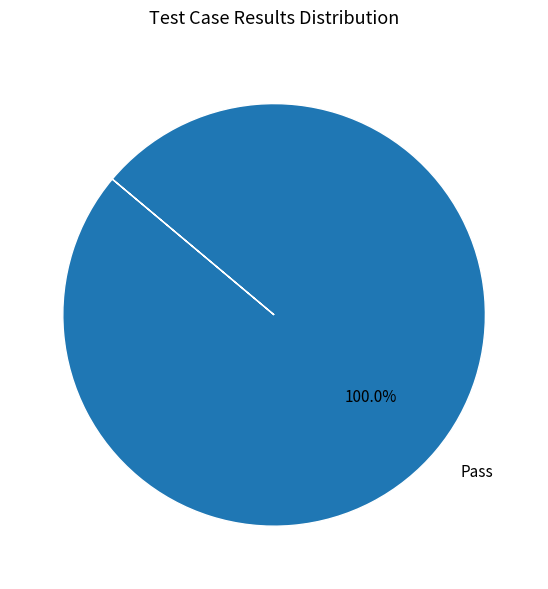

Is there a majority slice in this chart?

Yes